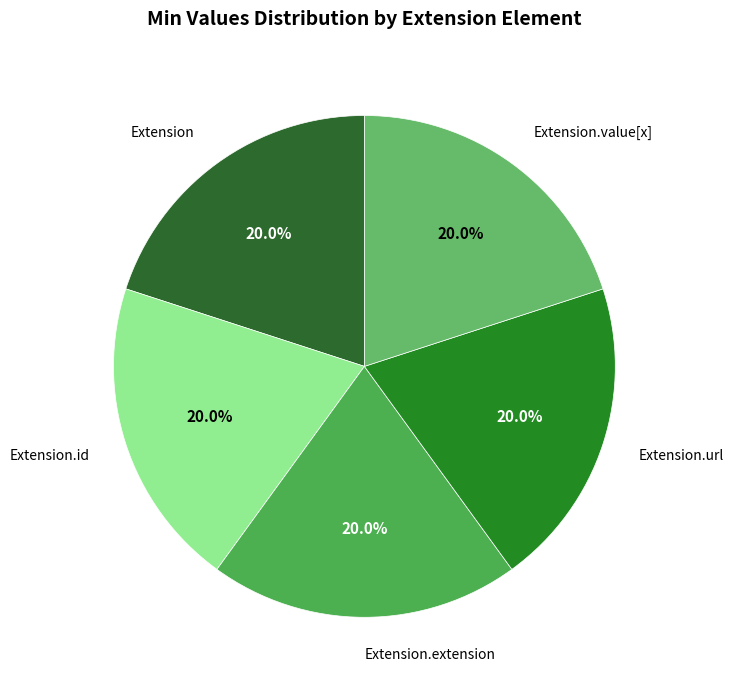

Which category has the smallest portion of the pie?

Extension